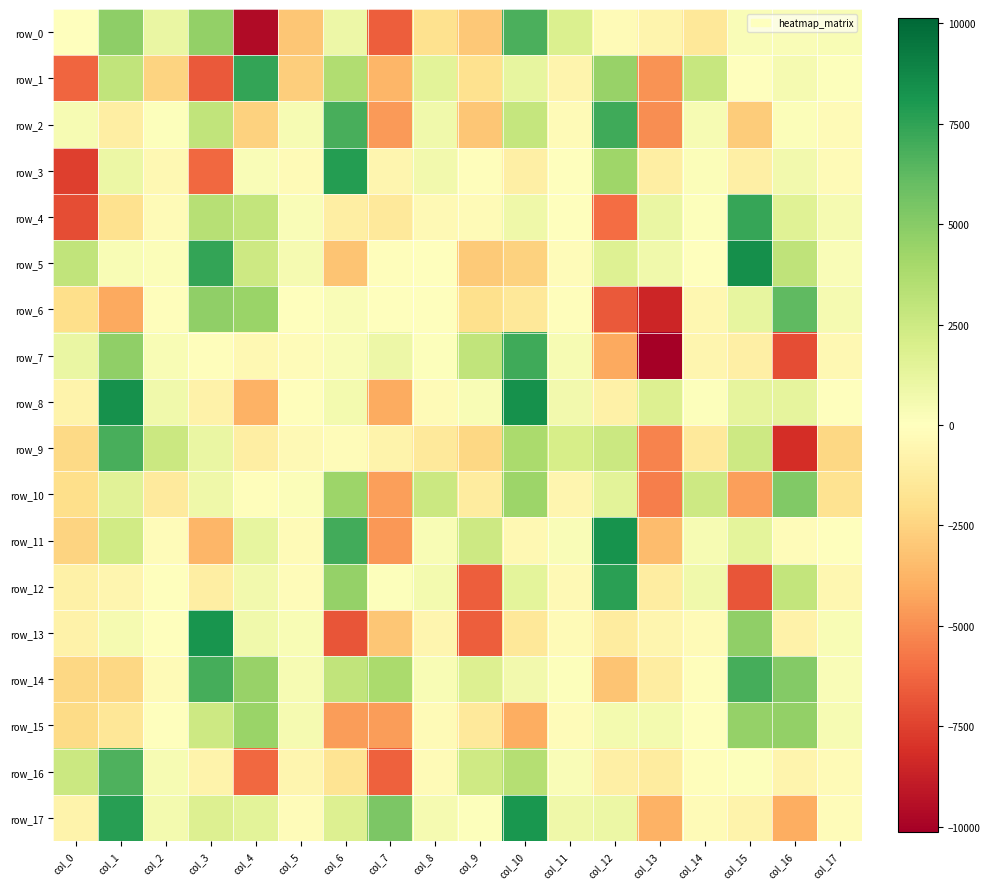

Read the row_14 value at col_10.

637.5